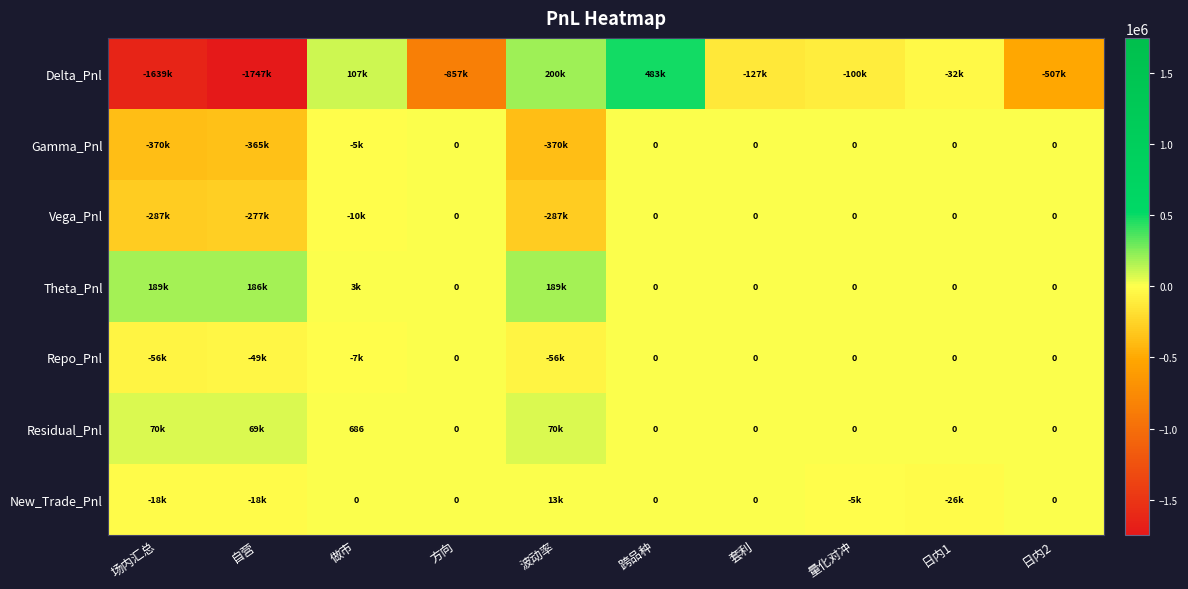

Which series changed the most between 做市 and 日内1?

Delta_Pnl